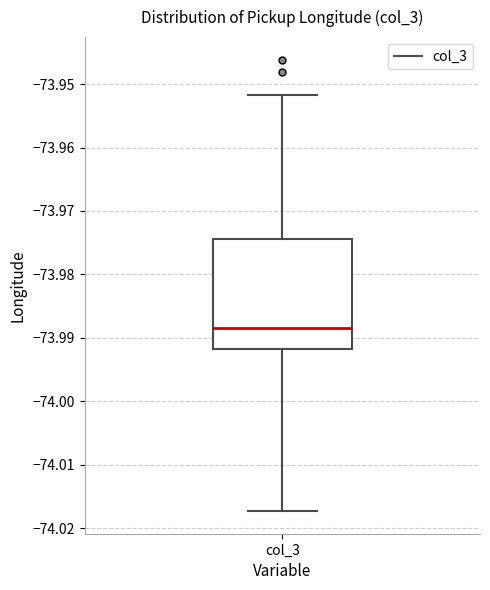

Read this box plot against the y-axis: the position of the median line, the range covered by the box, and the ends of both whiskers. The values are not printed on the chart, so give them approximately, as read against the axis.

median -73.988, box -73.992 to -73.974, whiskers -74.017 to -73.952